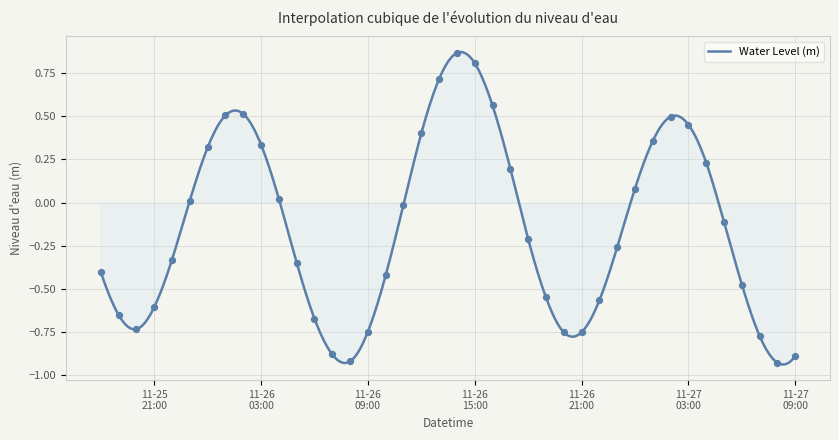

What is the change in value from 2023-11-26 00:00:00 to 2023-11-27 04:00:00?

-0.1